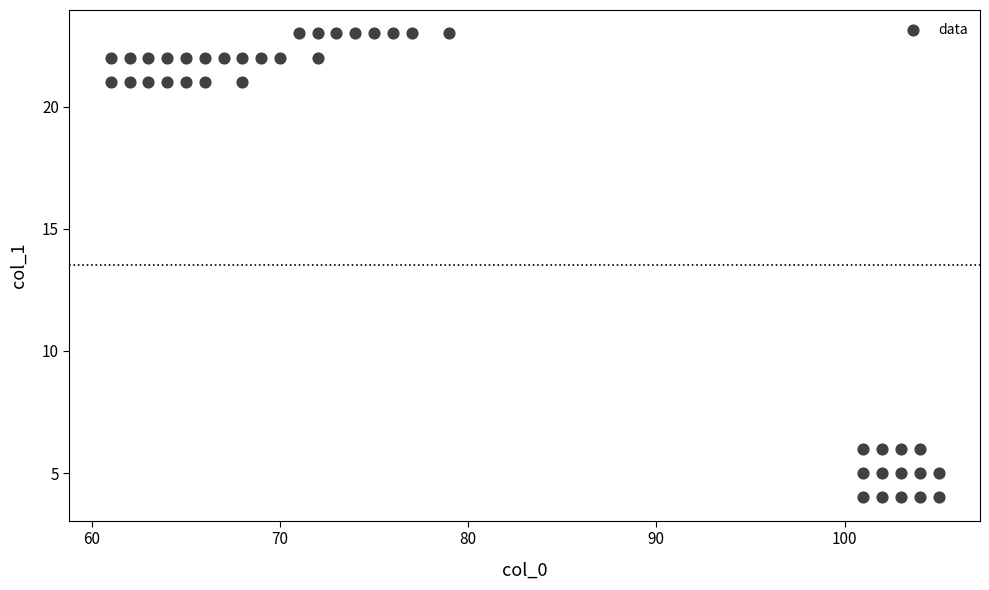

What is the range of X values (max minus min)?

44